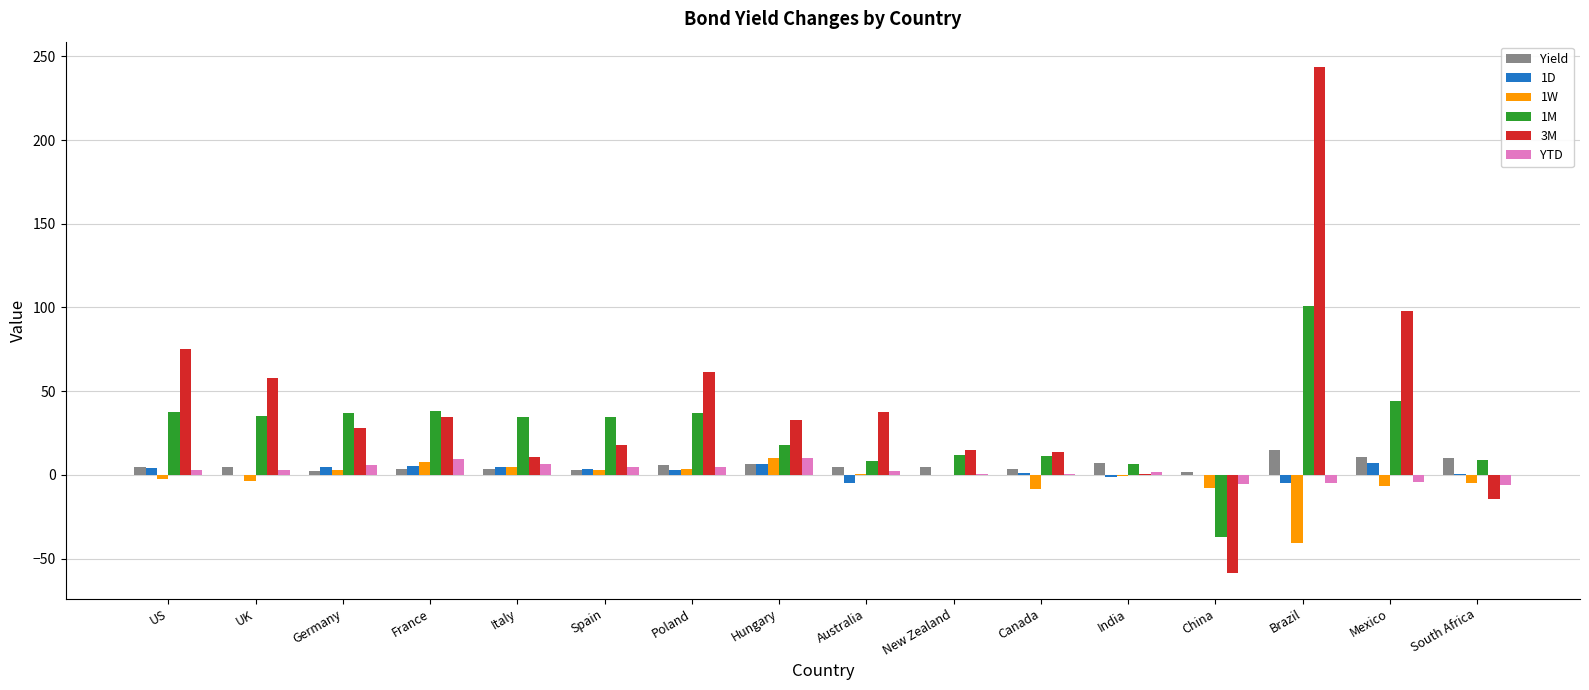

Is the value of YTD at UK greater than the value of 1D at Australia?

Yes